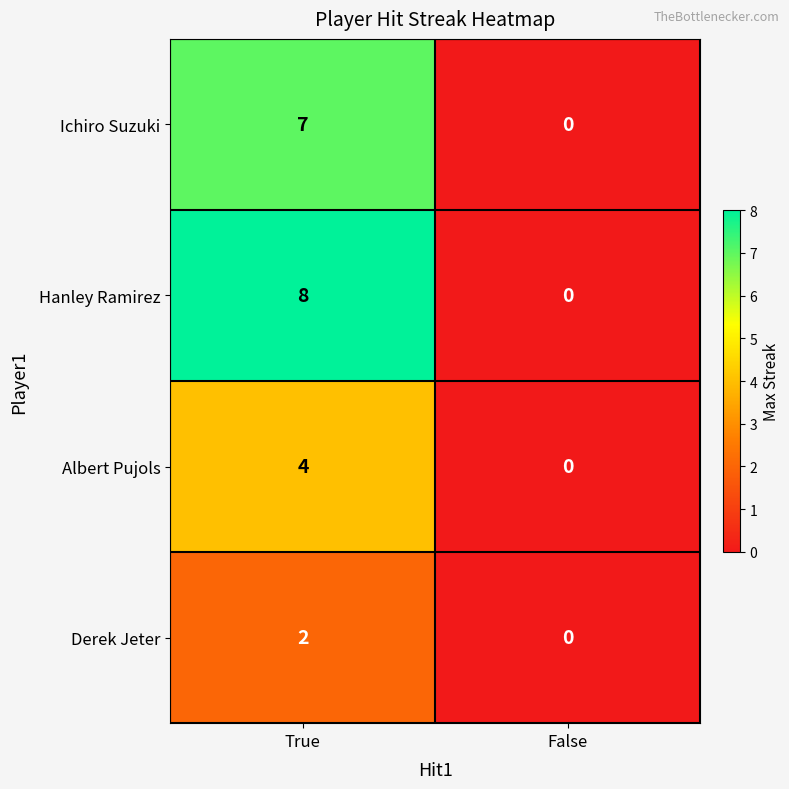

Which category has the lowest value in the Hanley Ramirez series?

False